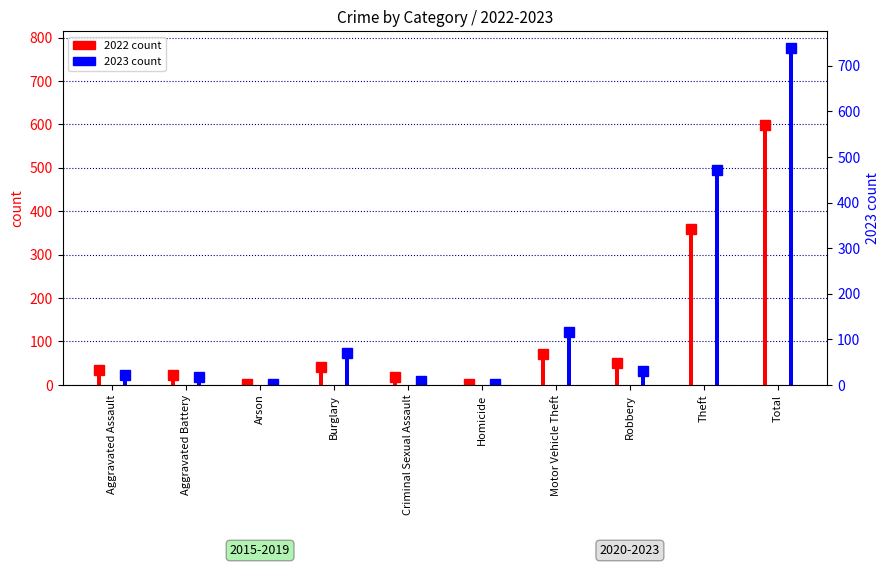

The 2023 series shows 19 at Aggravated Battery. True or false?

True